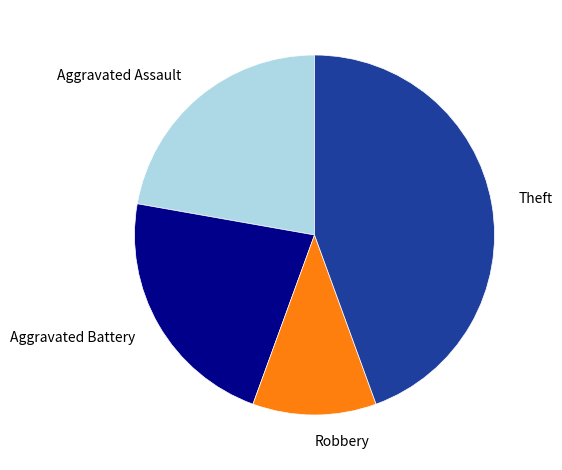

What is the largest slice in the pie chart?

Theft